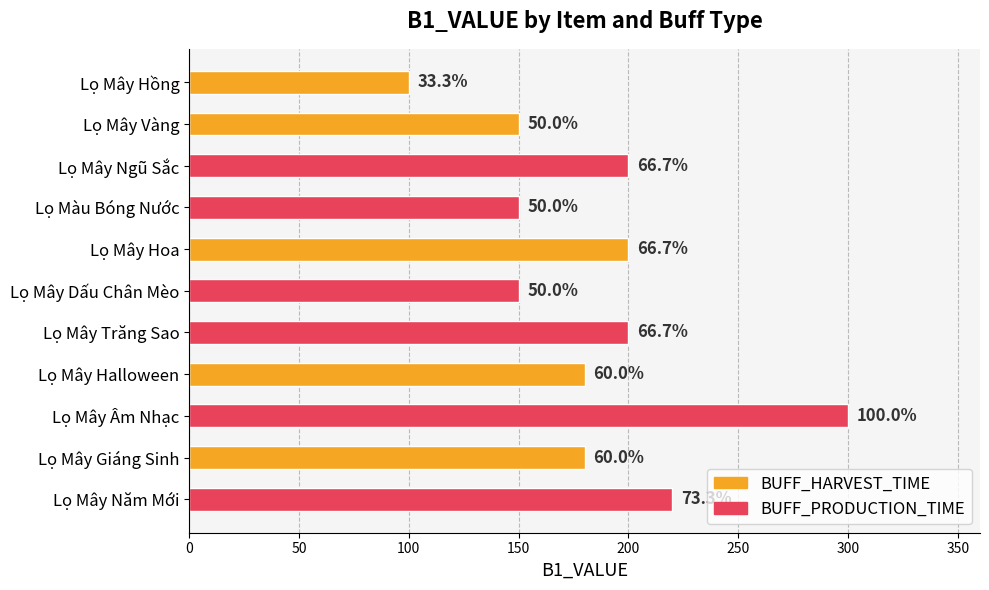

Rank the series at Lọ Mây Hoa from highest to lowest value.

BUFF_HARVEST_TIME, BUFF_PRODUCTION_TIME